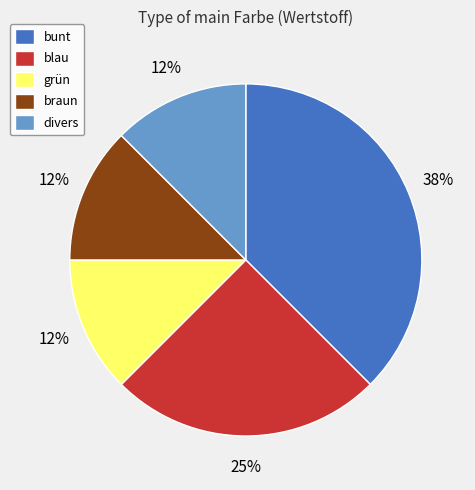

Which has a higher value, braun or bunt?

bunt